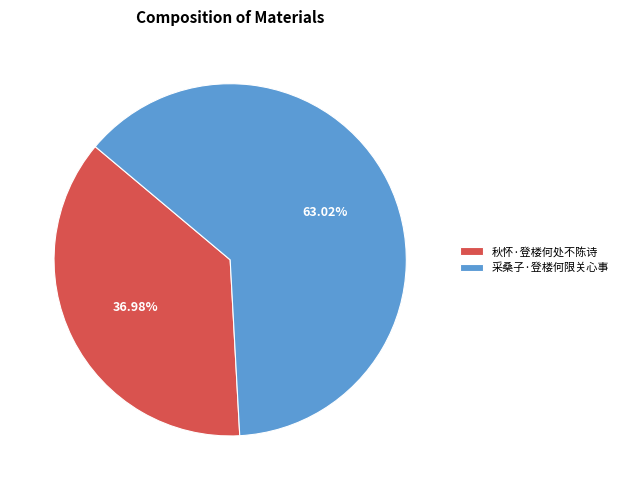

Is it true that 秋怀·登楼何处不陈诗 is 37% of the pie?

True